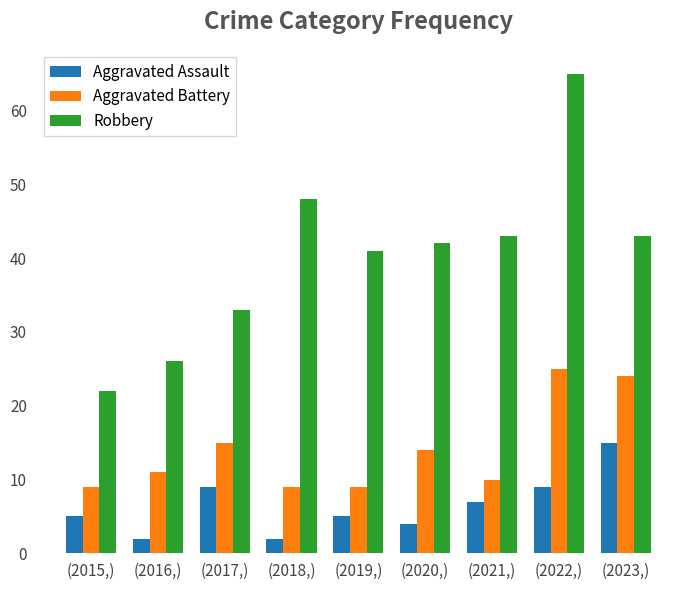

Which series has the largest range (max minus min)?

Robbery